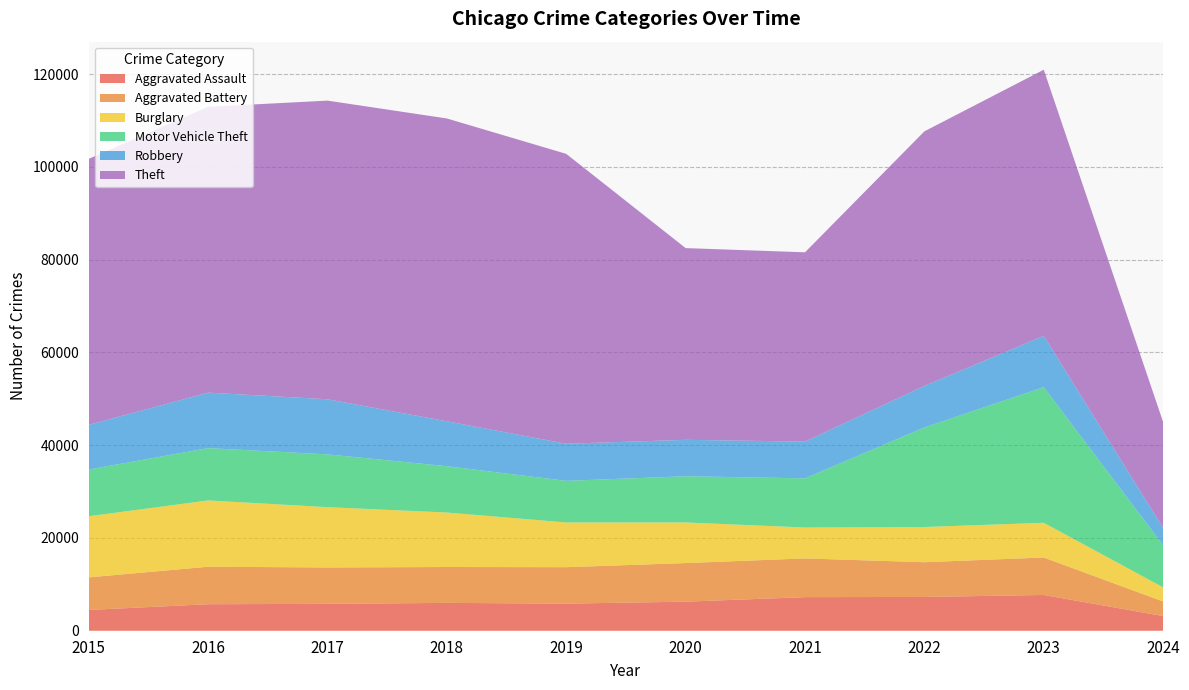

Reading left to right, transcribe all the data shown in this chart.

Aggravated Assault: 2015=4480	2016=5712	2017=5793	2018=6001	2019=5841	2020=6264	2021=7242	2022=7280	2023=7708	2024=3162
Aggravated Battery: 2015=7019	2016=8086	2017=7845	2018=7735	2019=7858	2020=8320	2021=8347	2022=7488	2023=8079	2024=3140
Burglary: 2015=13184	2016=14289	2017=13001	2018=11747	2019=9638	2020=8758	2021=6662	2022=7592	2023=7479	2024=3050
Motor Vehicle Theft: 2015=10068	2016=11285	2017=11380	2018=9985	2019=8977	2020=9959	2021=10603	2022=21460	2023=29239	2024=9073
Robbery: 2015=9638	2016=11960	2017=11880	2018=9681	2019=7995	2020=7855	2021=7920	2022=8962	2023=11059	2024=3718
Theft: 2015=57350	2016=61623	2017=64386	2018=65288	2019=62495	2020=41335	2021=40809	2022=54877	2023=57383	2024=22842